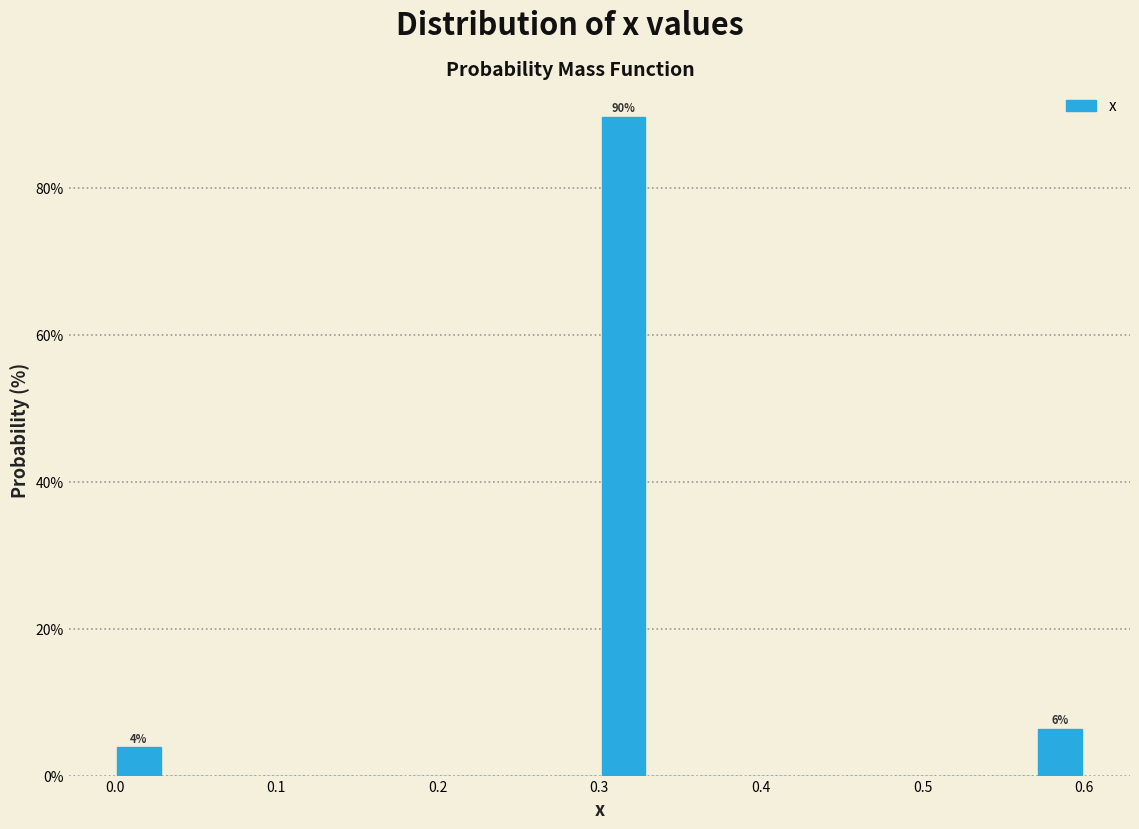

Read against the x-axis, roughly where is the centre of the tallest bar?

0.32